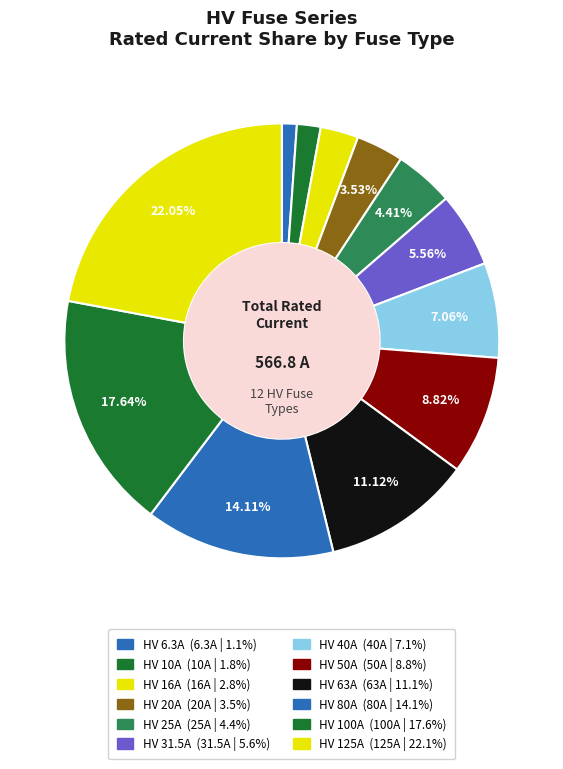

How many slices are in this pie chart?

12